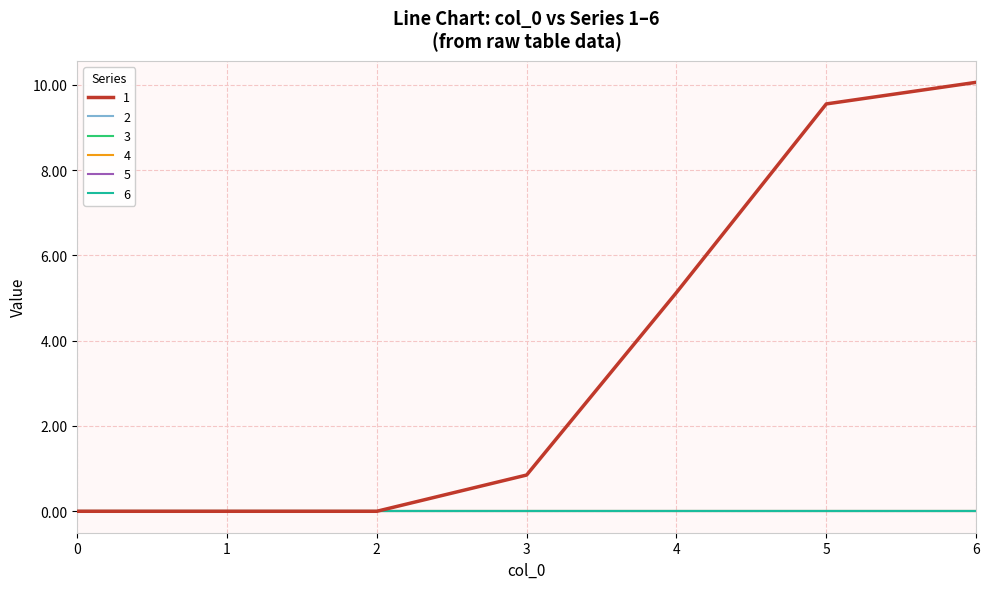

Rank the series at 4 from lowest to highest value.

2, 3, 4, 5, 6, 1